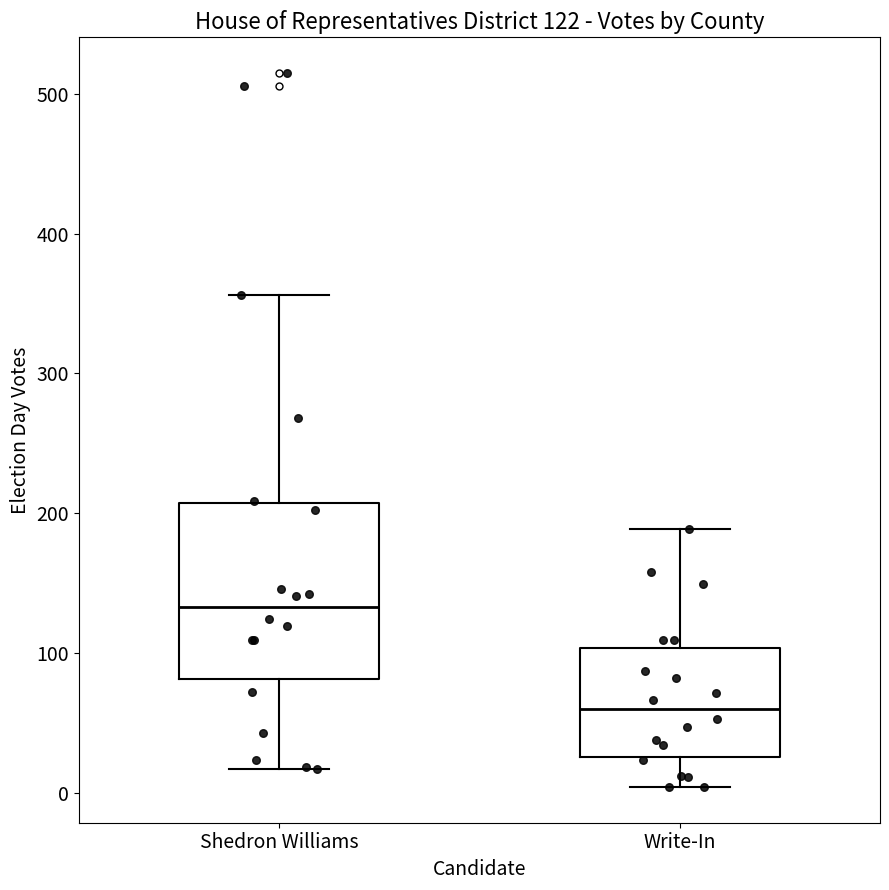

Which box has the lowest median line?

Write-In